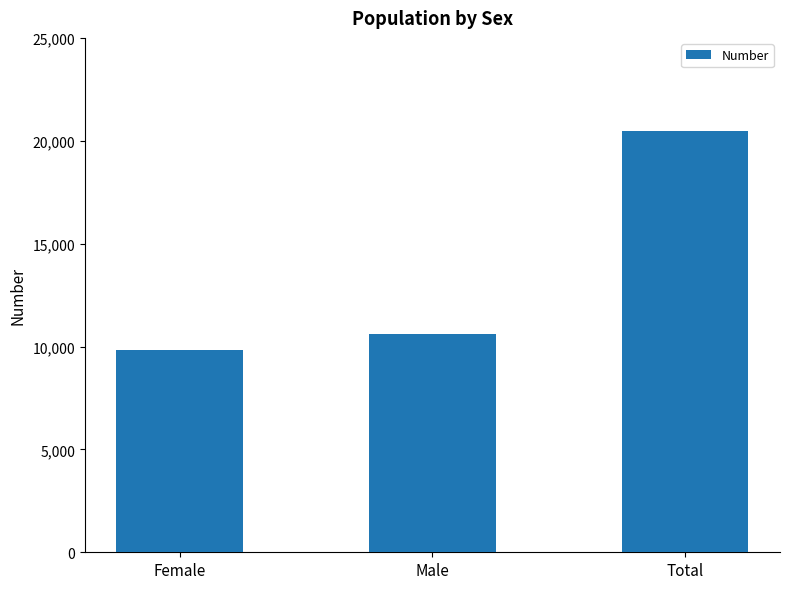

Rank the categories by value from highest to lowest.

Total, Male, Female